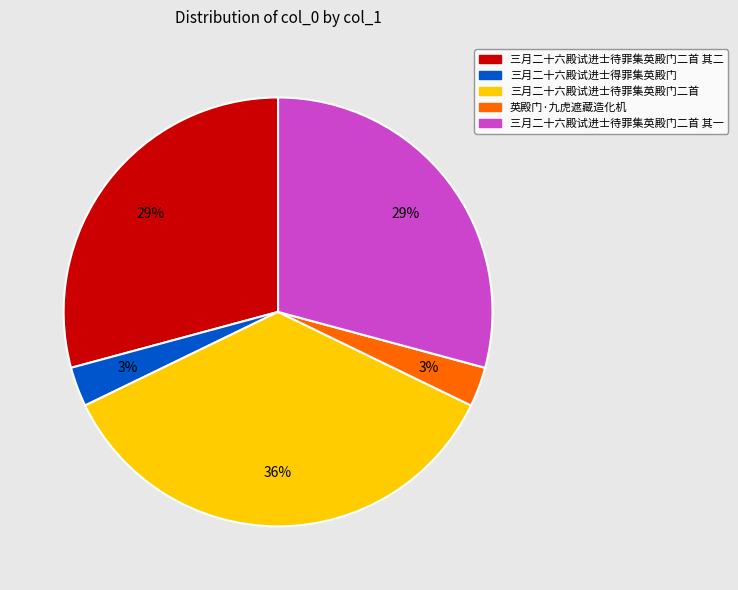

To the nearest percent, what is the average slice percentage?

20%